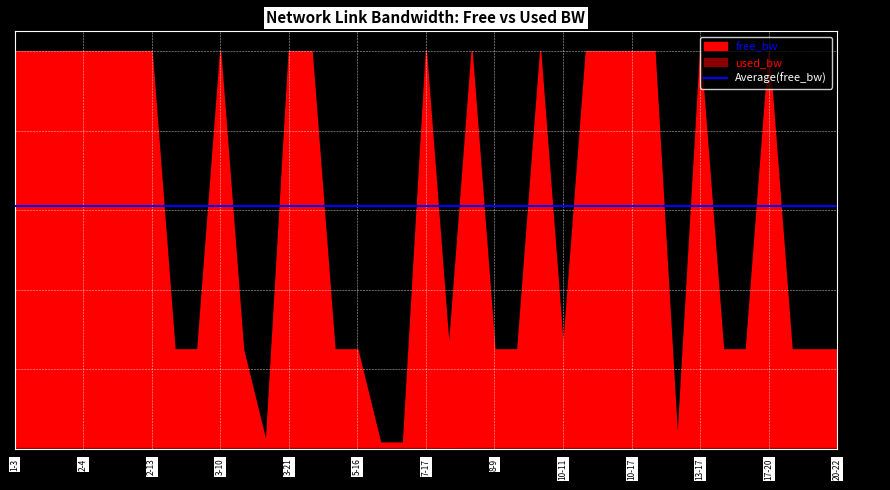

Reading left to right, extract all data points from this chart.

free_bw: 1-3=99999.8	1-7=99999.8	1-16=99999.8	2-4=99999.8	2-7=99999.8	2-12=99999.8	2-13=99999.8	2-18=24999.8	2-23=24999.8	3-10=99999.8	3-11=24999.8	3-14=1549.8	3-21=99999.8	4-16=99999.8	5-8=24999.8	5-16=24999.8	6-7=1549.8	6-19=1549.8	7-17=99999.8	7-19=24999.9	7-21=99999.8	8-9=24999.8	9-15=24999.8	9-16=99999.8	10-11=24999.8	10-12=99999.8	10-16=99999.8	10-17=99999.8	12-22=99999.8	13-14=1549.8	13-17=99999.8	13-19=24999.8	15-20=24999.8	17-20=99999.8	17-23=24999.8	18-21=24999.8	20-22=24999.8
used_bw: 1-3=191.8	1-7=191.9	1-16=191.9	2-4=192.0	2-7=192.0	2-12=192.0	2-13=191.9	2-18=192.0	2-23=192.0	3-10=191.8	3-11=191.9	3-14=191.8	3-21=191.9	4-16=192.0	5-8=191.9	5-16=192.0	6-7=191.9	6-19=191.8	7-17=192.0	7-19=143.9	7-21=192.0	8-9=191.9	9-15=192.0	9-16=192.0	10-11=191.9	10-12=191.9	10-16=191.9	10-17=191.9	12-22=192.0	13-14=191.7	13-17=191.9	13-19=191.8	15-20=192.0	17-20=192.0	17-23=192.0	18-21=192.0	20-22=192.0